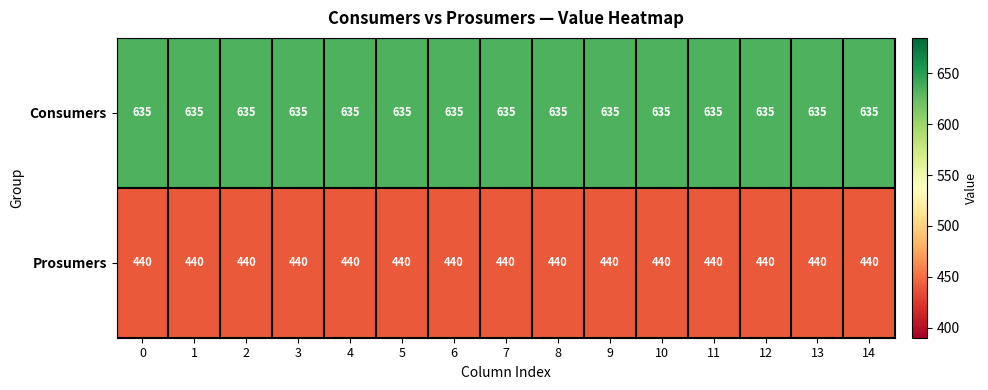

List the series in order of their overall mean, lowest first.

Prosumers, Consumers